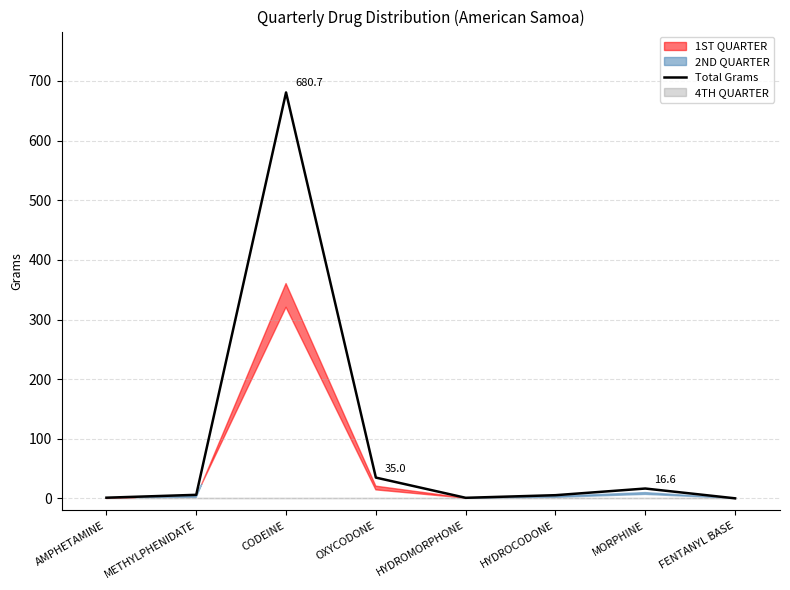

Reading left to right, list all the values displayed in this chart.

1.2	6.0	680.7	35.0	1.1	5.5	16.6	0.2